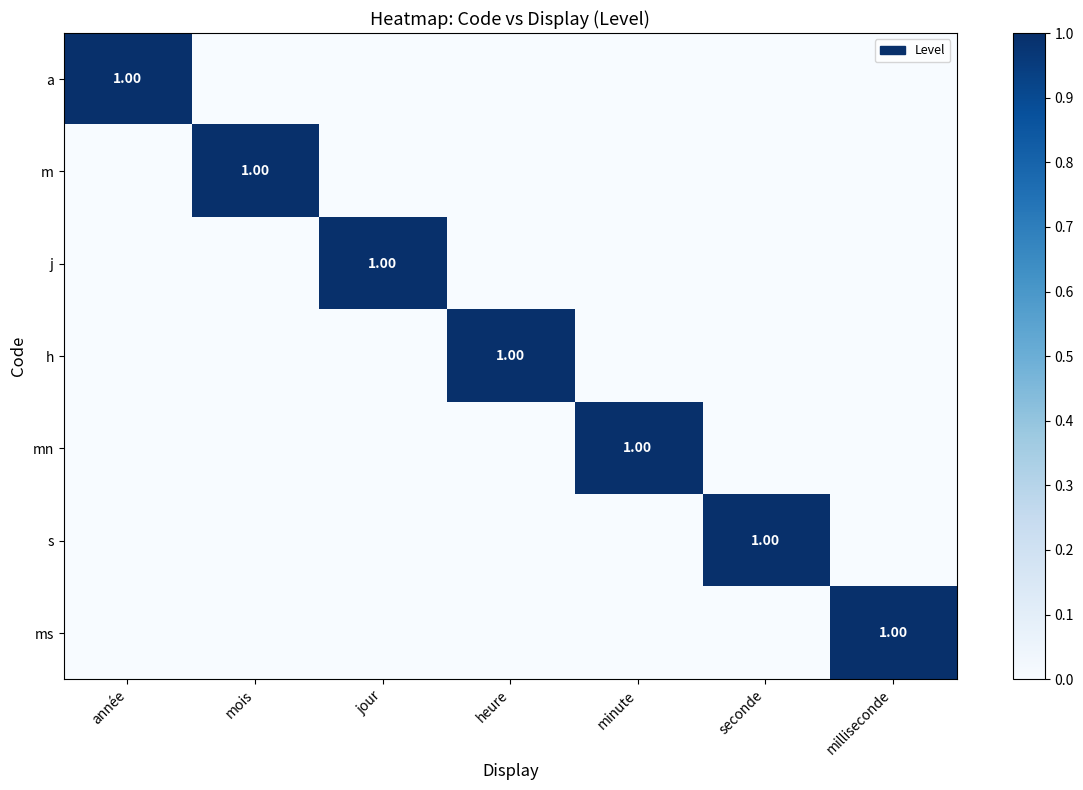

What is the difference between the highest and lowest values at minute?

1